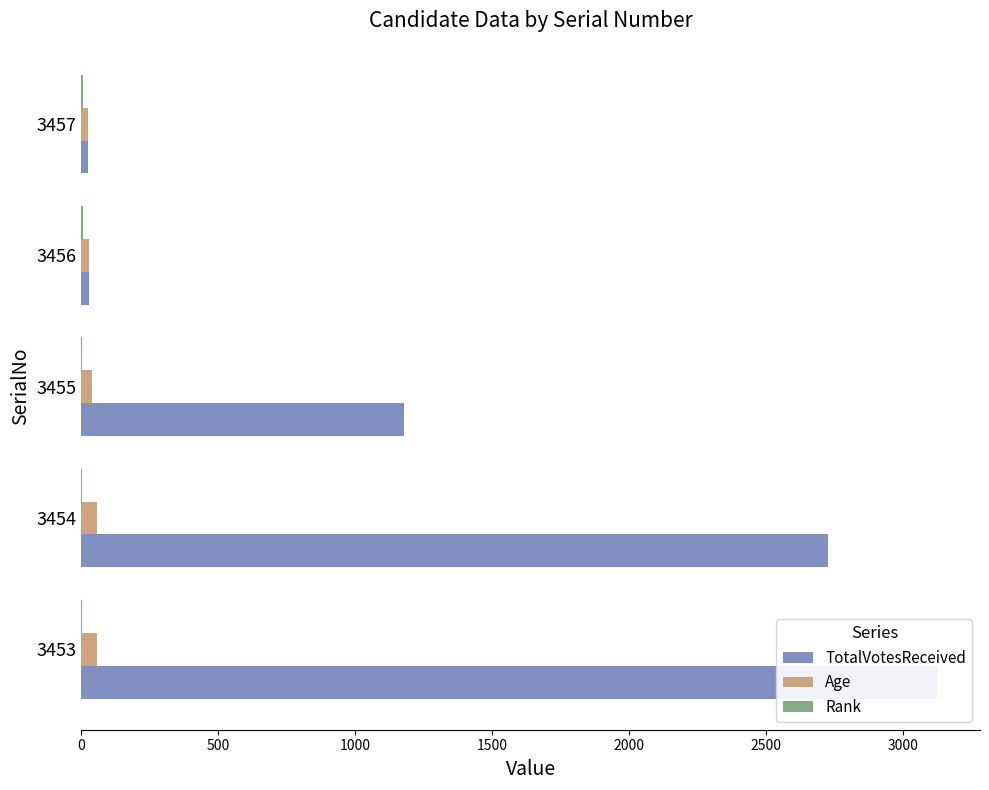

How many distinct data groups are displayed?

3